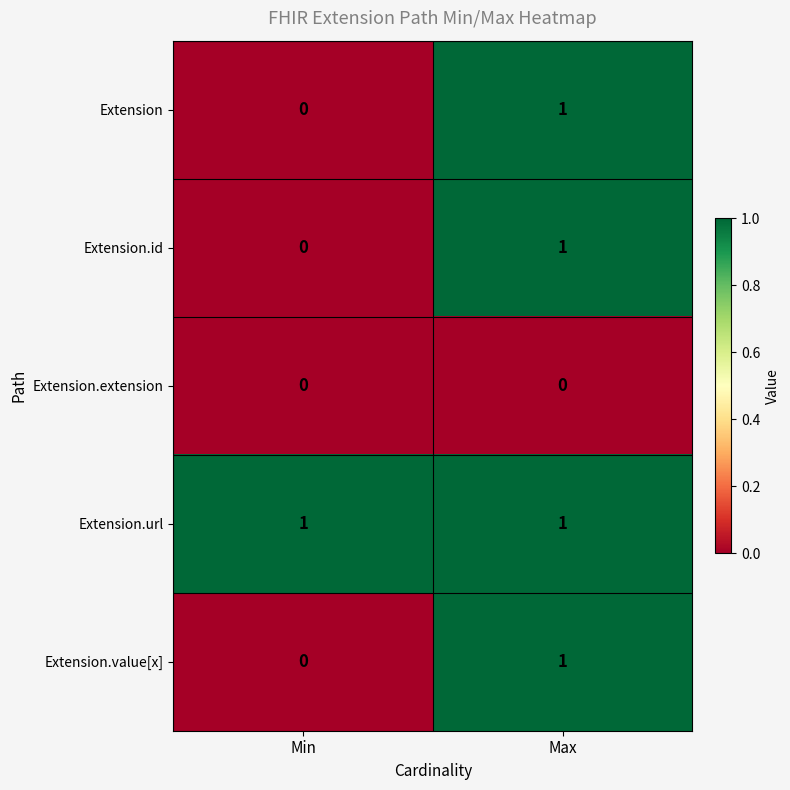

How many values in the Extension.id series are below 1?

1